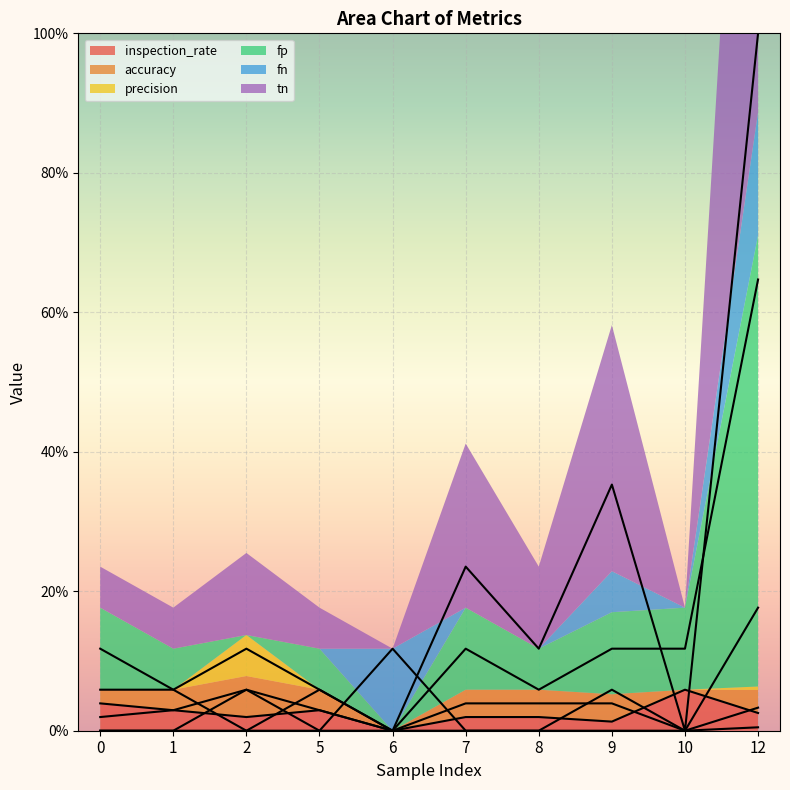

How many values in tn are above zero?

8